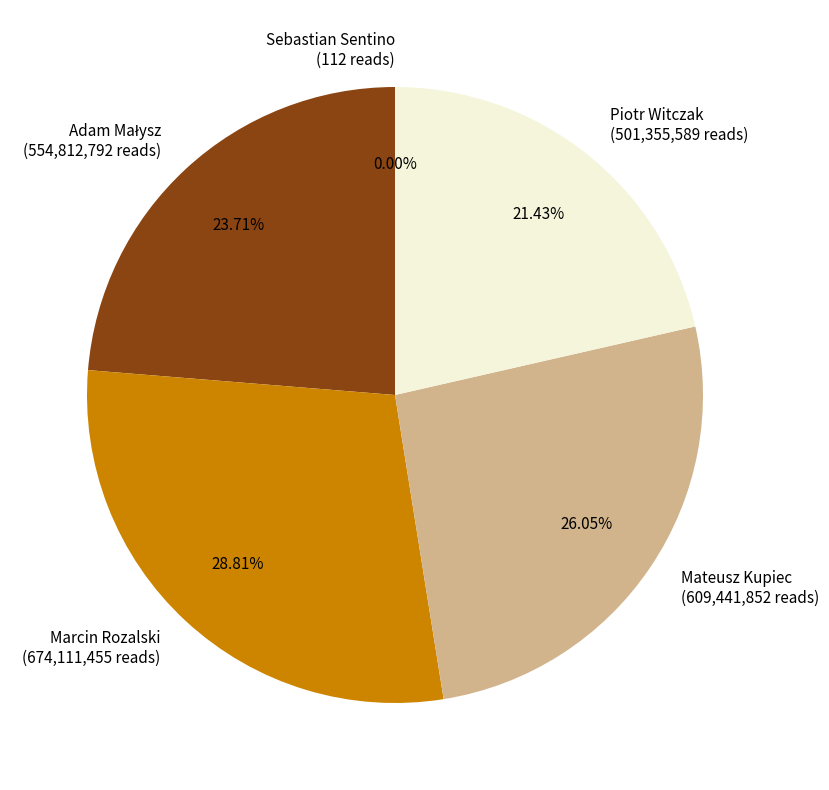

Does any single category account for the majority?

No